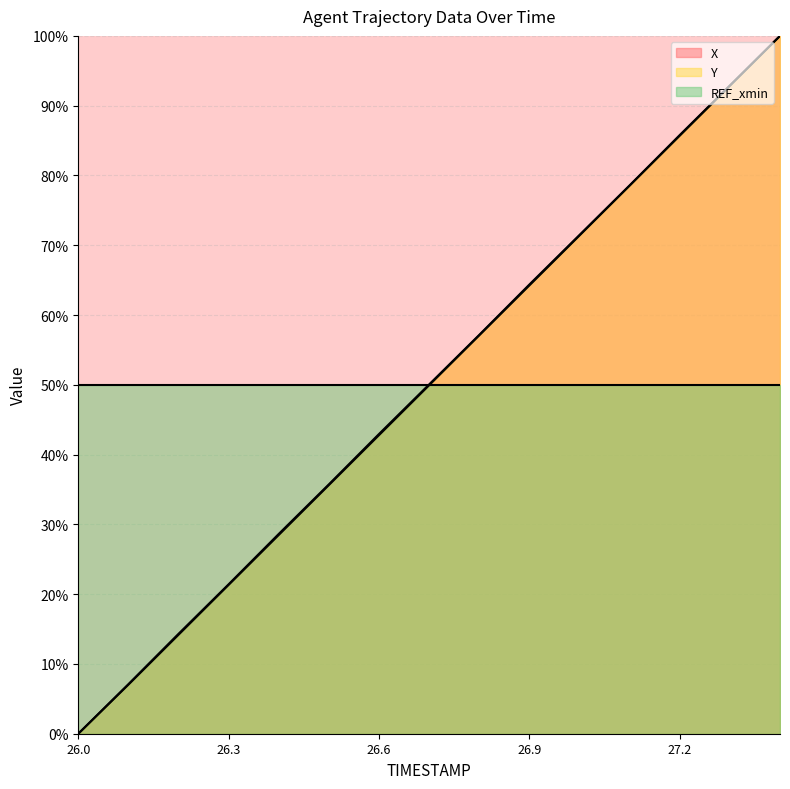

Between 26.7 and 27.3, which is larger?

27.3